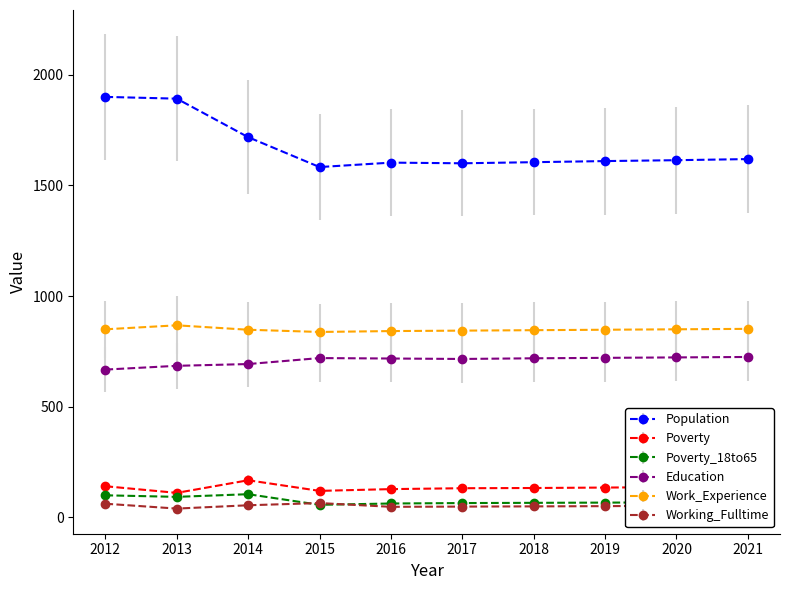

Where does the Working_Fulltime series first go above 53?

2012